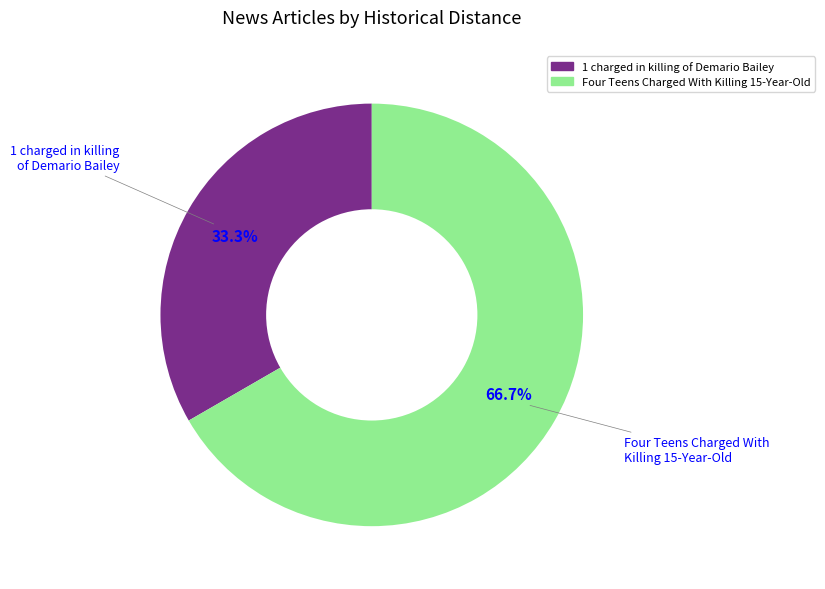

Is it true that 1 charged in killing of Demario Bailey is 26% of the pie?

False